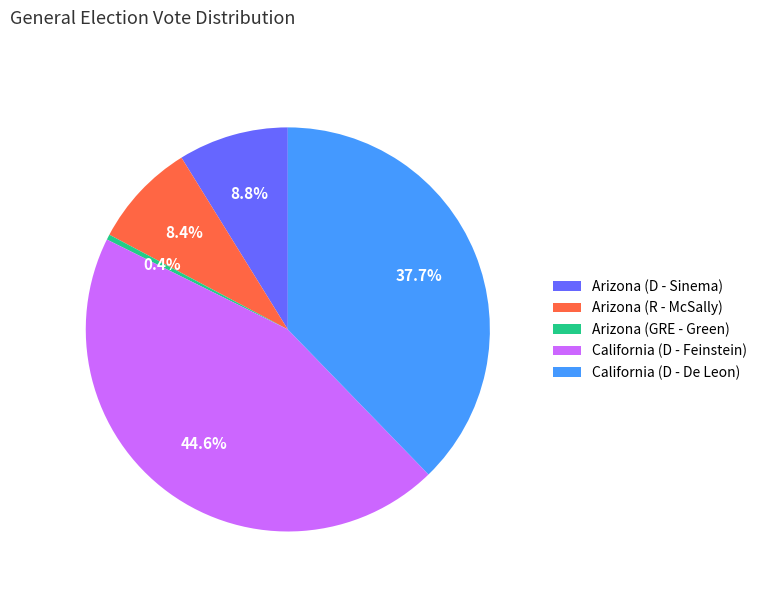

Does Arizona (R - McSally) account for over 50% of the chart?

No